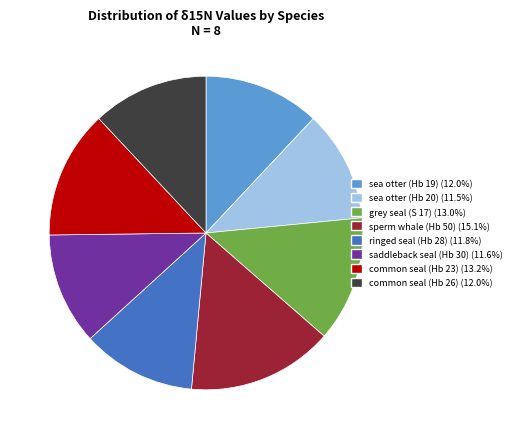

Is there a majority slice in this chart?

No